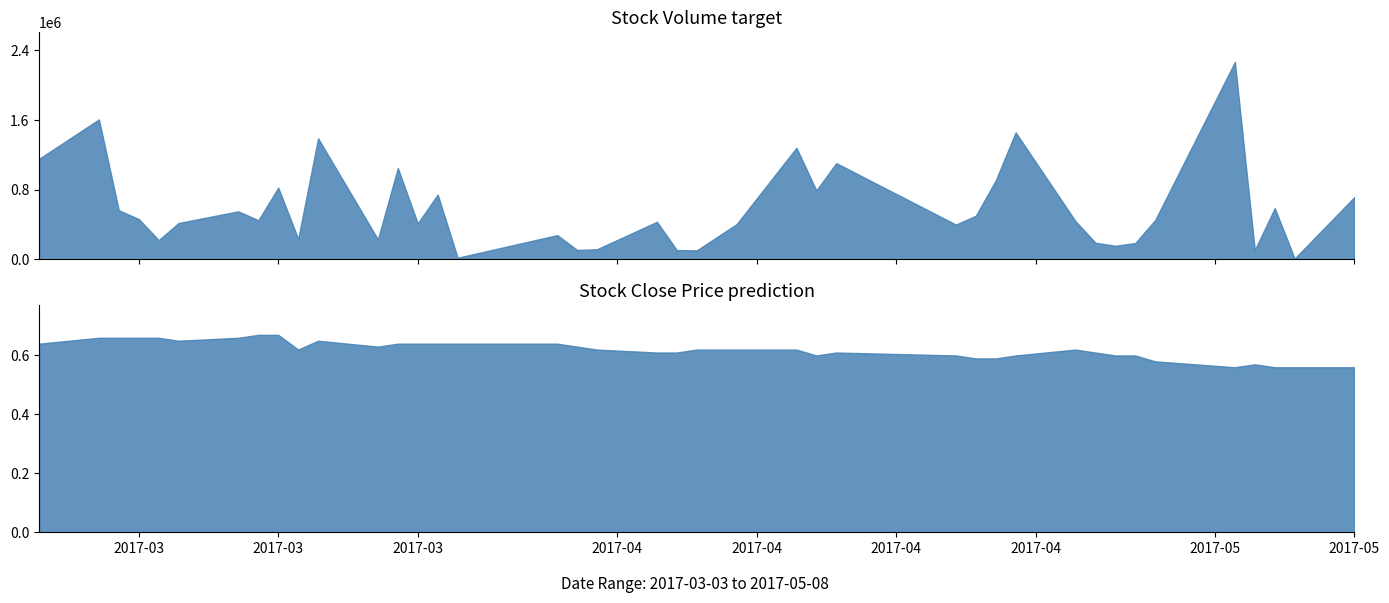

What is the average value of the Volume series?

586337.5